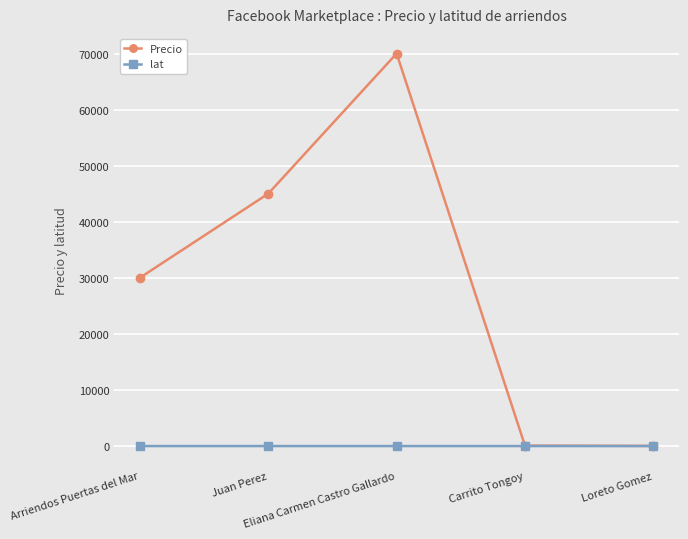

Which series has the widest spread of values?

Precio